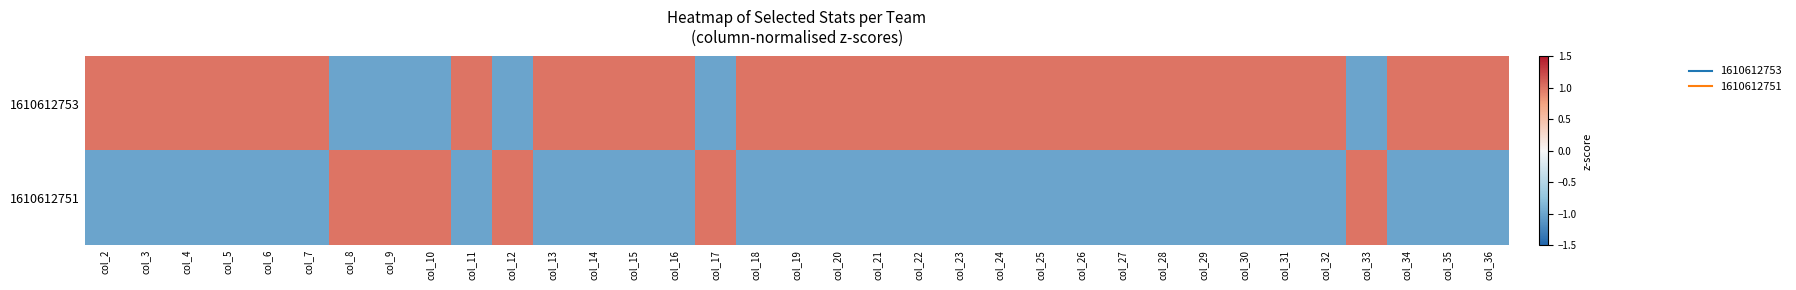

Between col_10 and col_23, which series saw the biggest shift?

1610612751